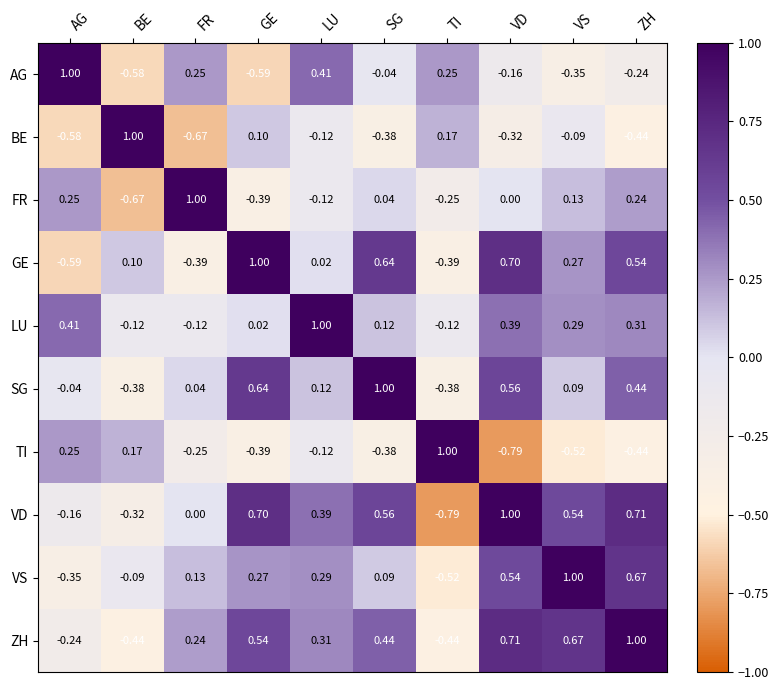

Where is LU nearest to the value 0?

GE